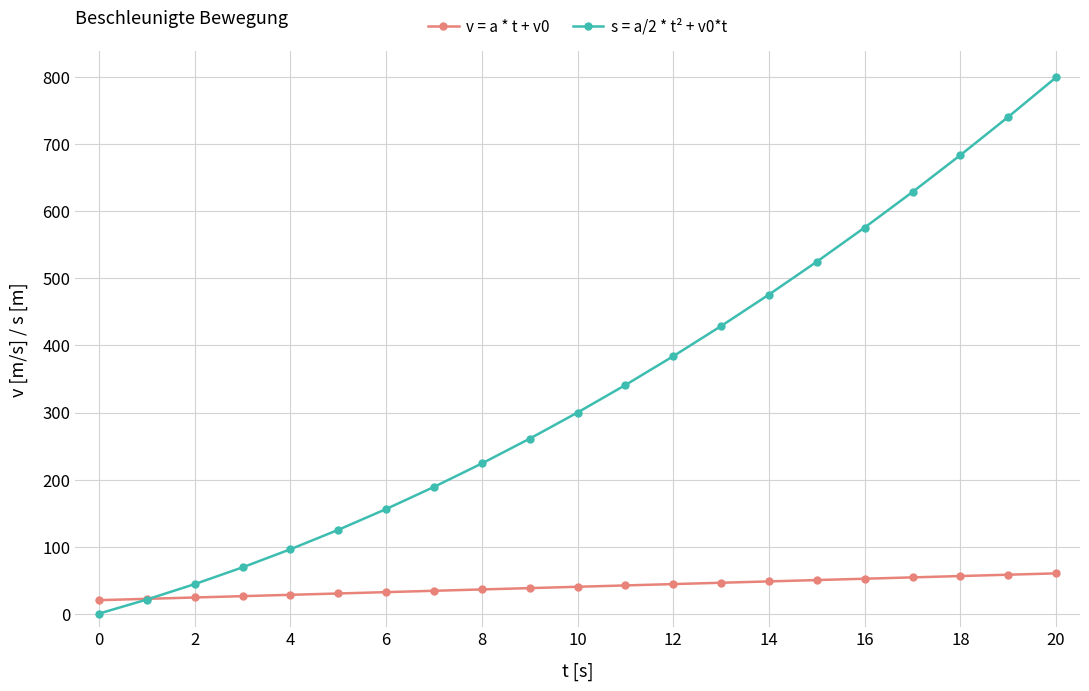

Which series has the largest range (max minus min)?

s = a/2 * t² + v0*t